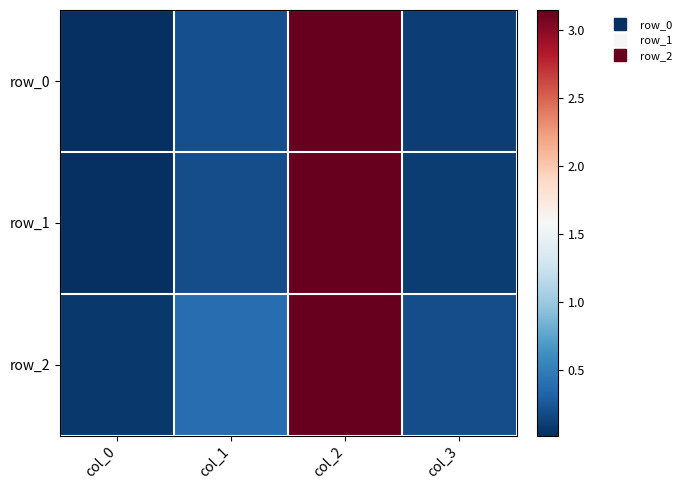

How many distinct data groups are displayed?

3